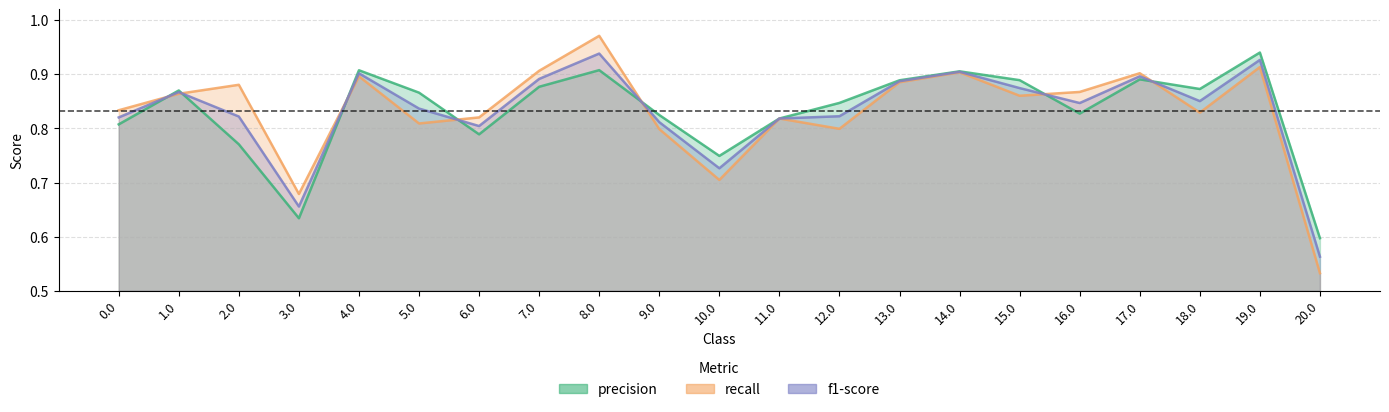

What is the minimum value shown in the chart?

0.5